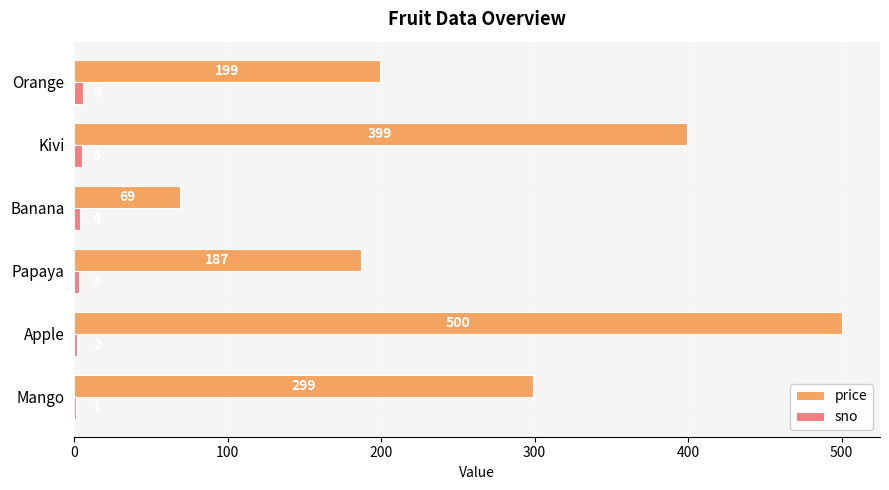

At which category is the sum across all series the highest?

Apple